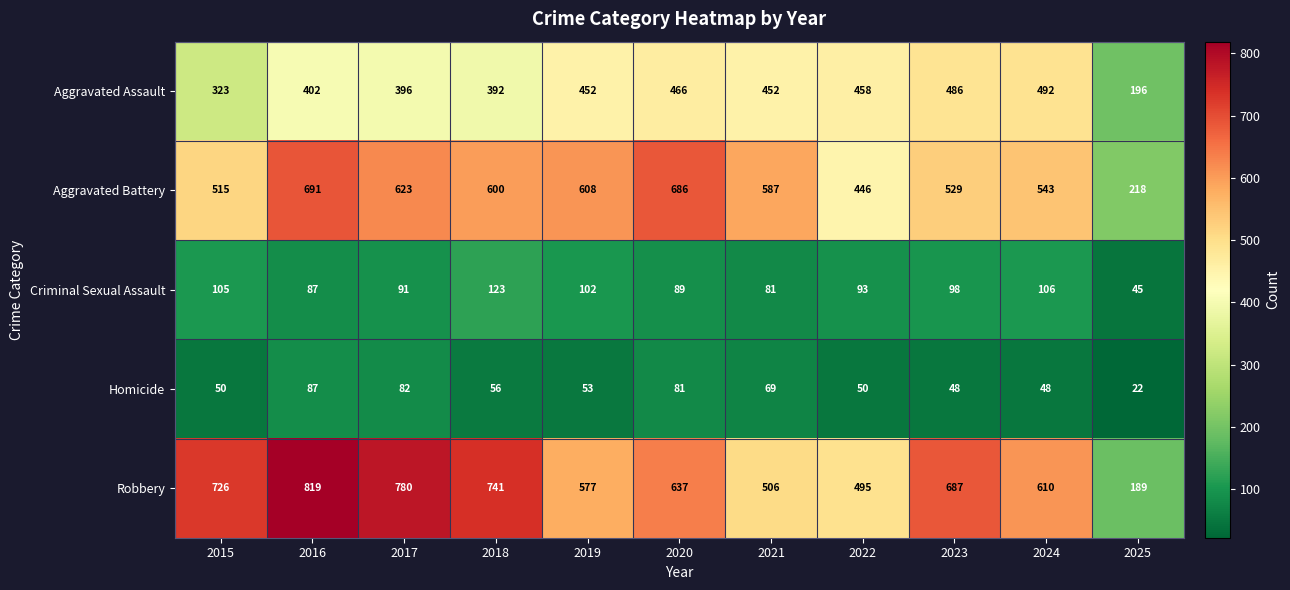

What is the sum of the Robbery values at 2021 and 2024?

1116